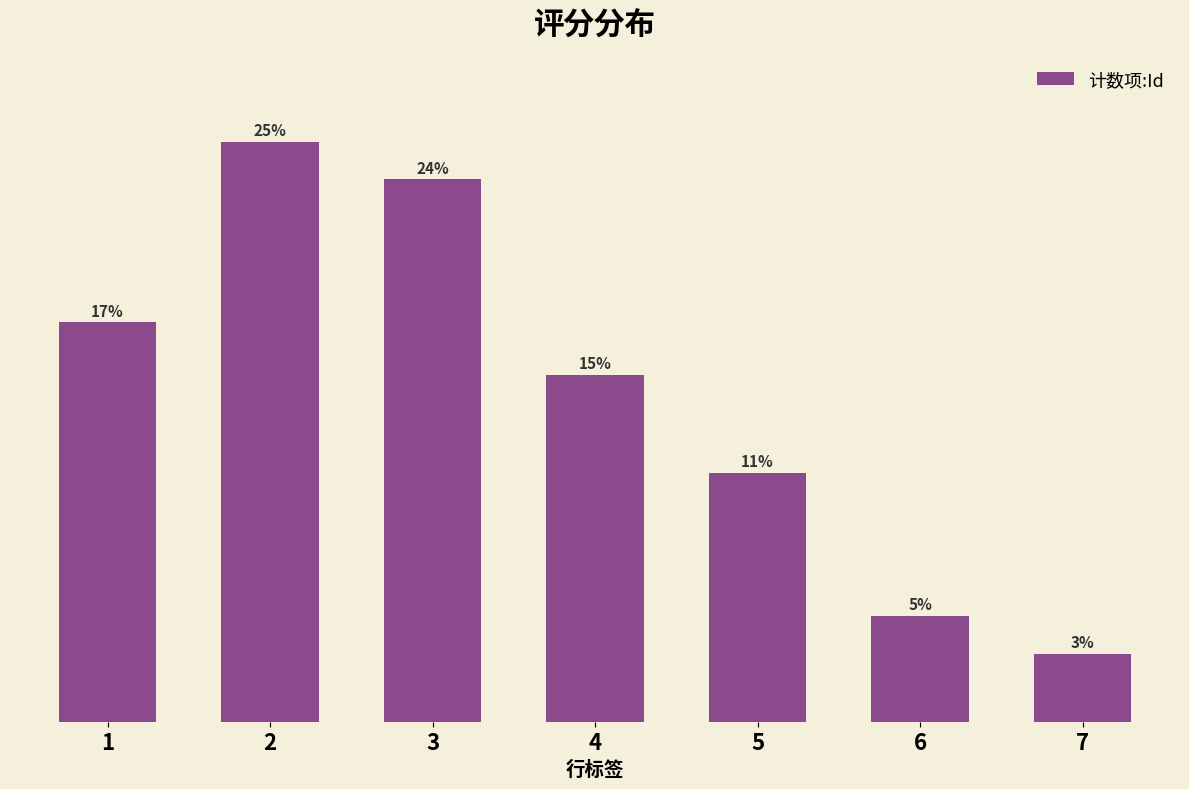

Does the chart contain any negative values?

No